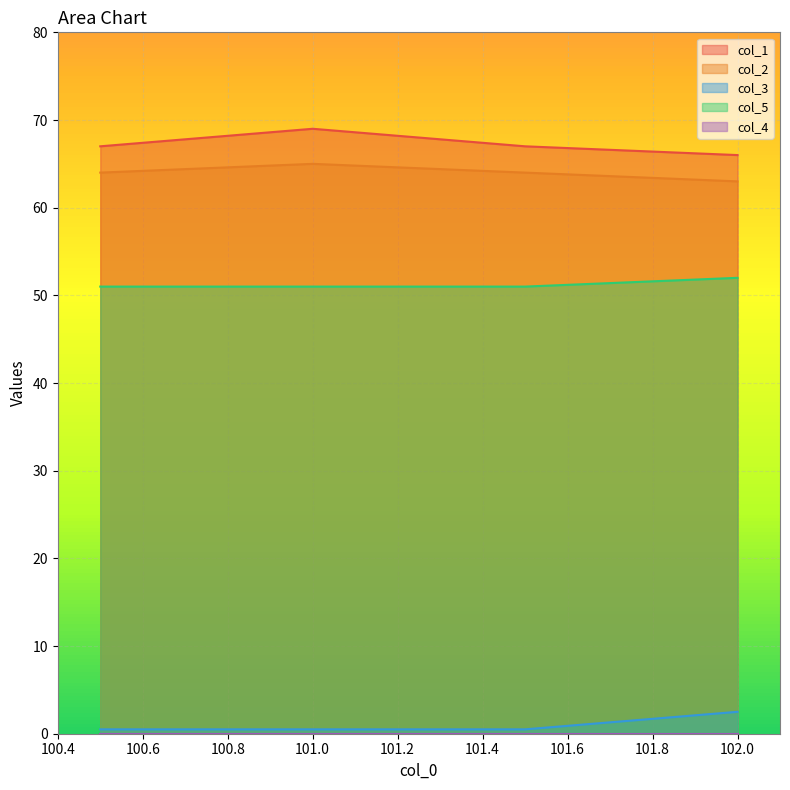

True or false: col_1 and col_5 intersect in this chart.

False